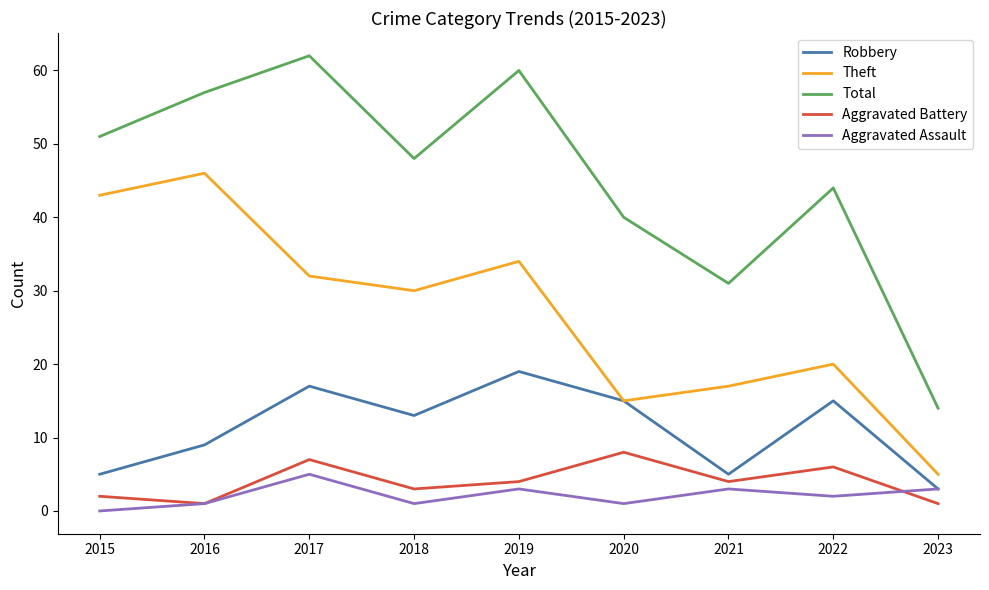

At which label is Total closest to 38?

2020